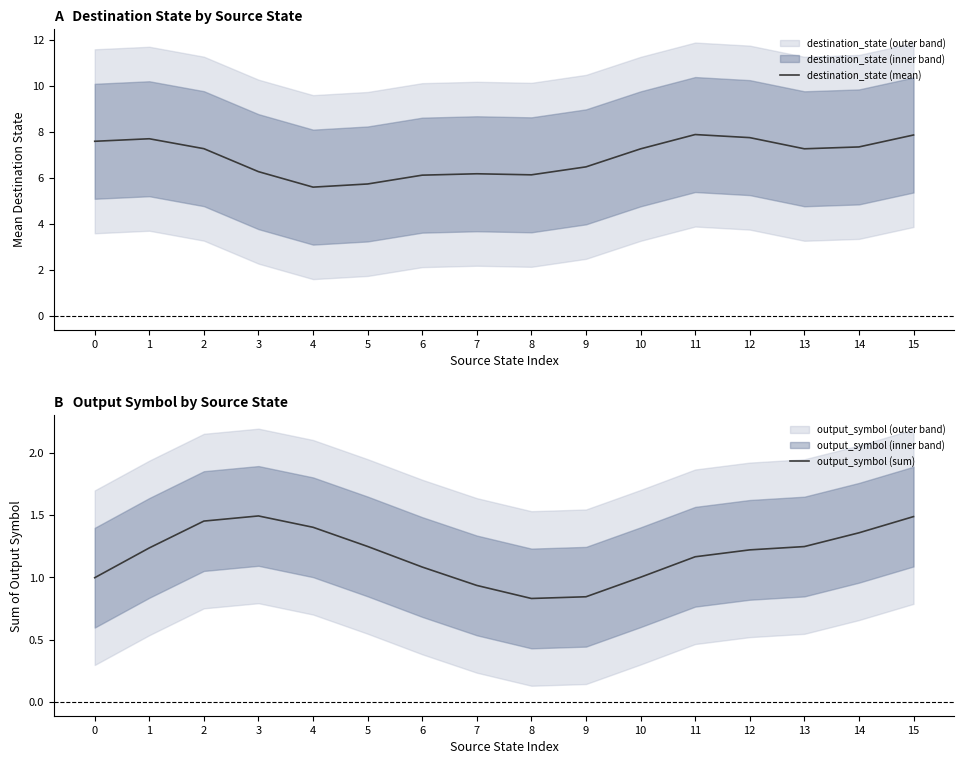

At which label does output_symbol (sum) reach its minimum?

8